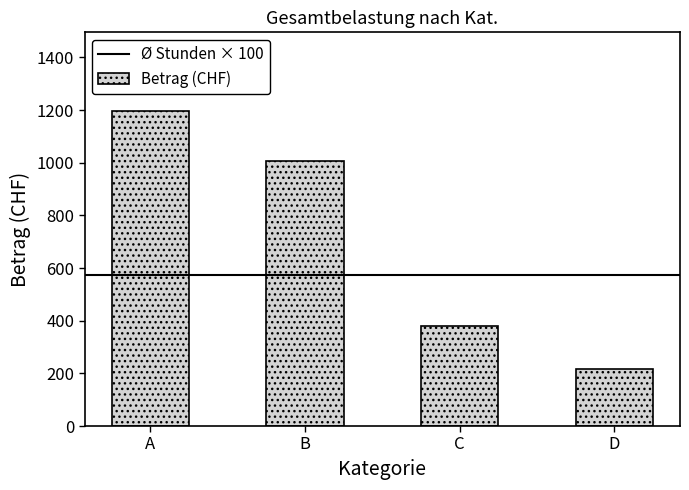

Where is the data nearest to the value 705?

B